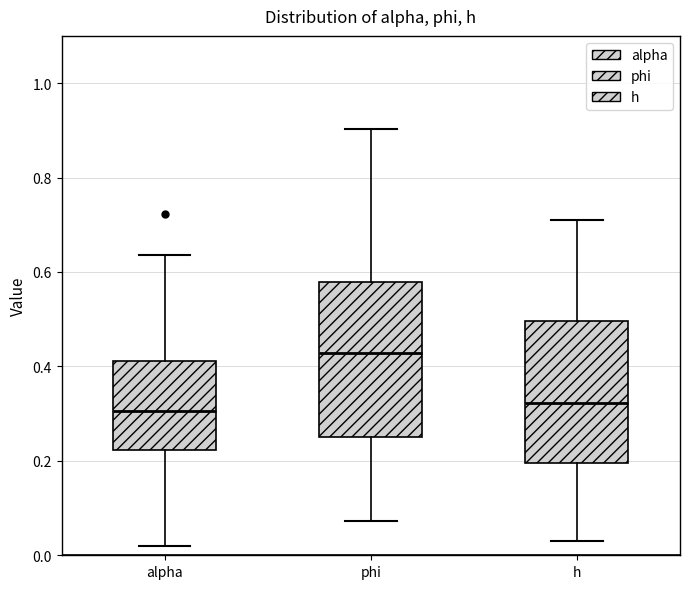

Where does the median line of the box for alpha sit on the y-axis? The values are not printed on the chart, so give them approximately, as read against the axis.

0.30